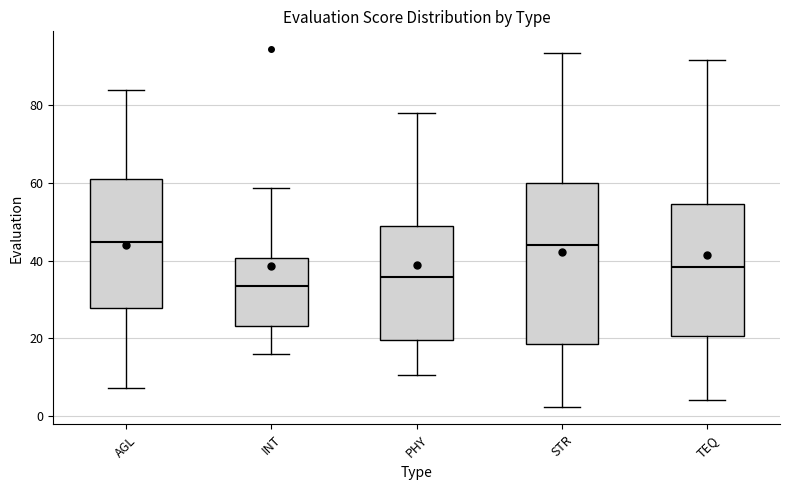

Which box has the lowest median line?

INT